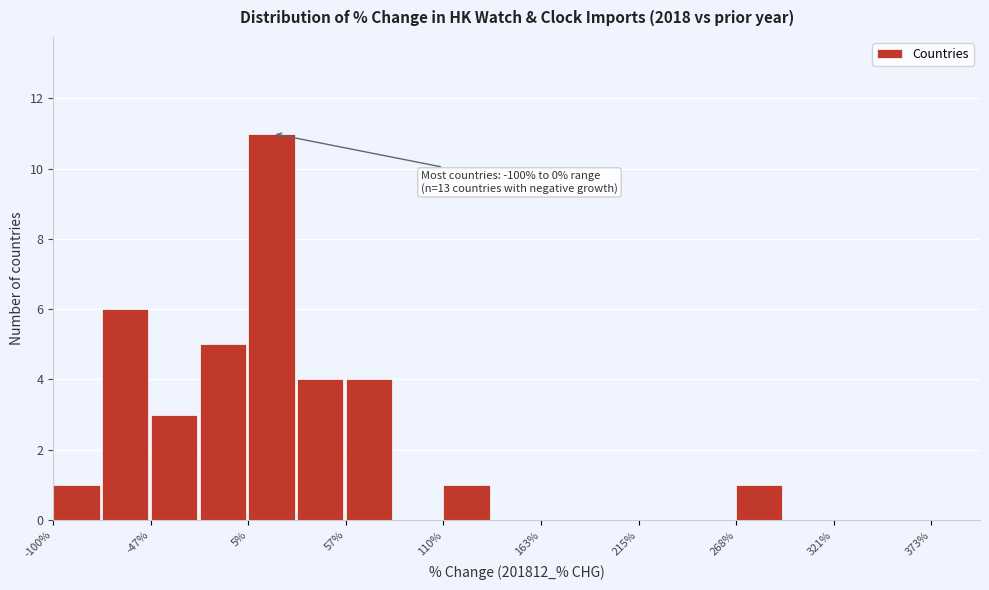

Read against the x-axis, roughly where is the centre of the tallest bar?

20